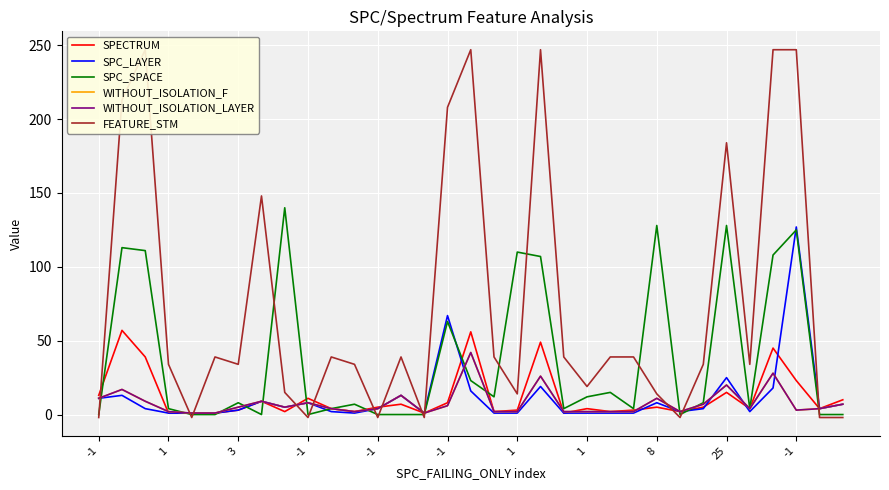

What is the maximum value for SPC_LAYER?

127